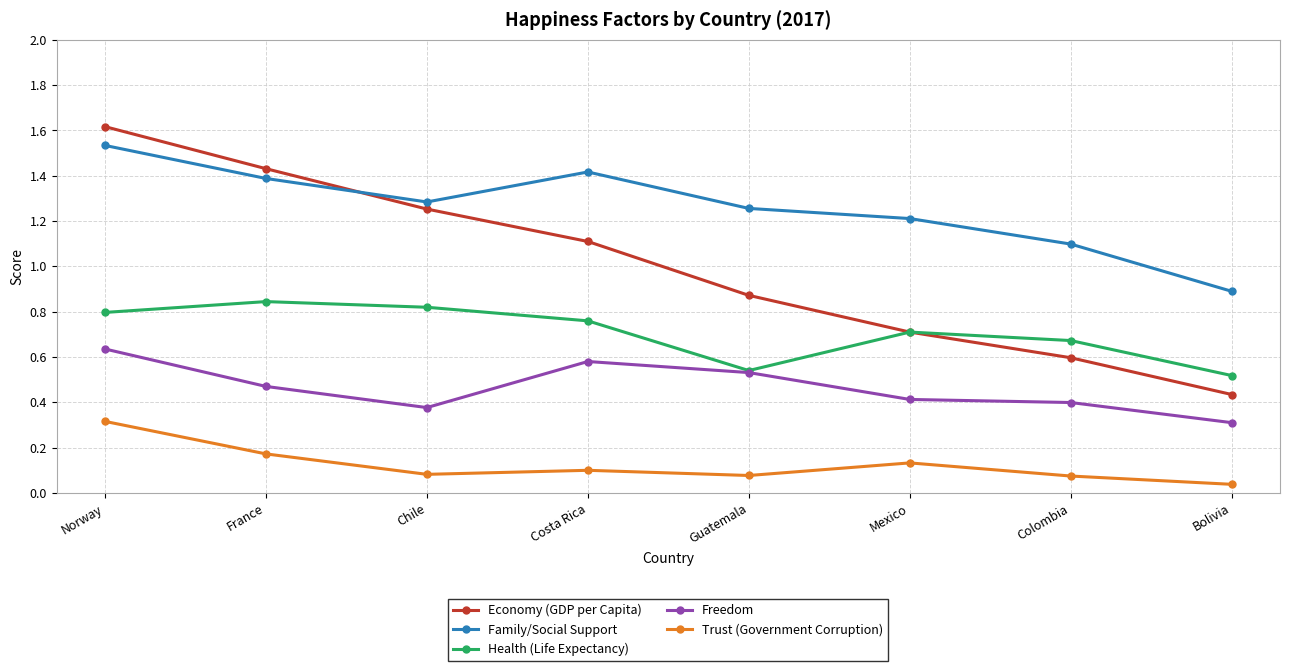

True or false: Trust (Government Corruption) and Economy (GDP per Capita) cross at least once.

False